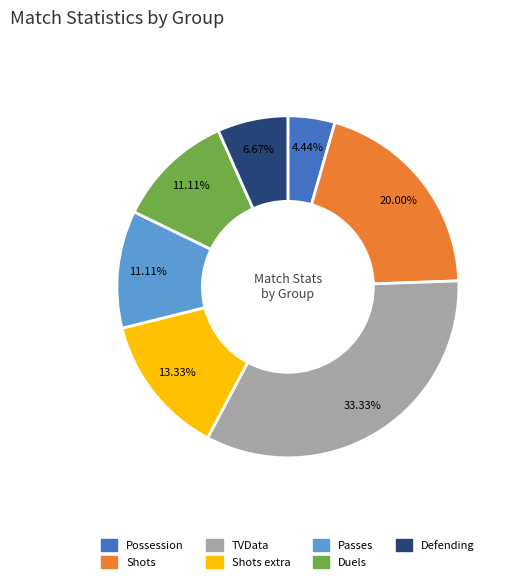

Is there any slice that represents more than half of the pie?

No